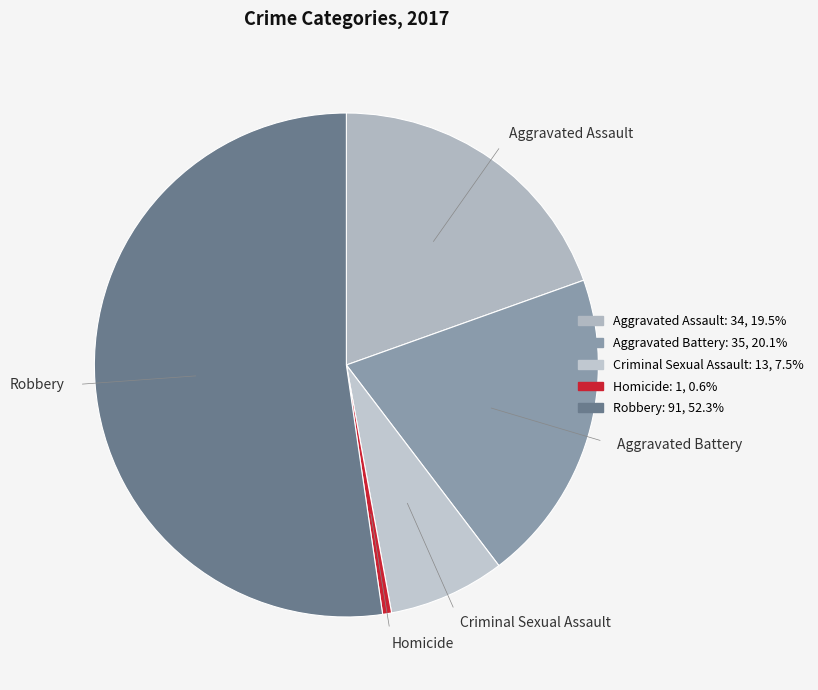

Approximately how many times larger is the value at Aggravated Assault compared to Homicide?

34.0